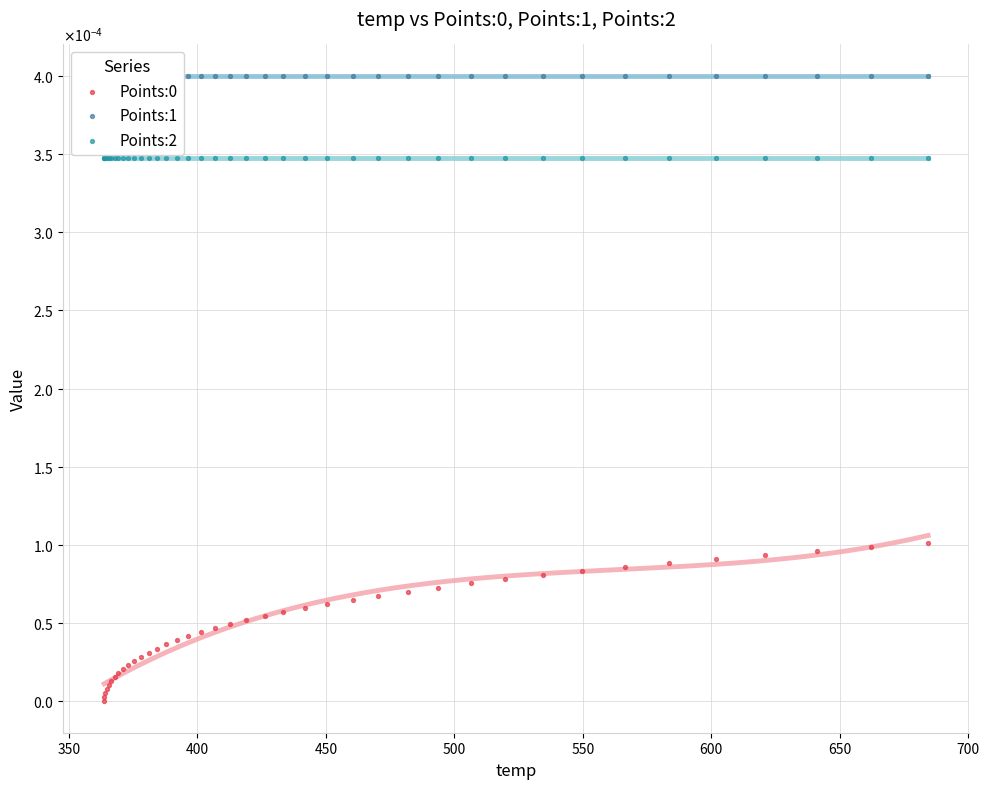

Is the value of Points:2 at 22 greater than the value of Points:1 at 31?

No